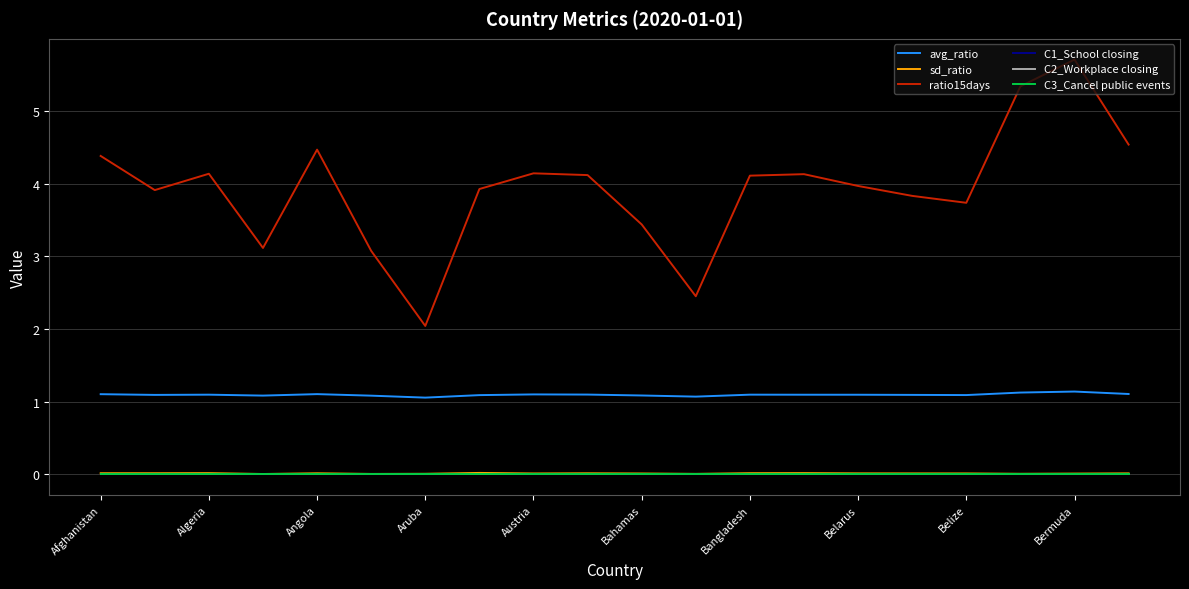

How many lines are shown in the chart?

6